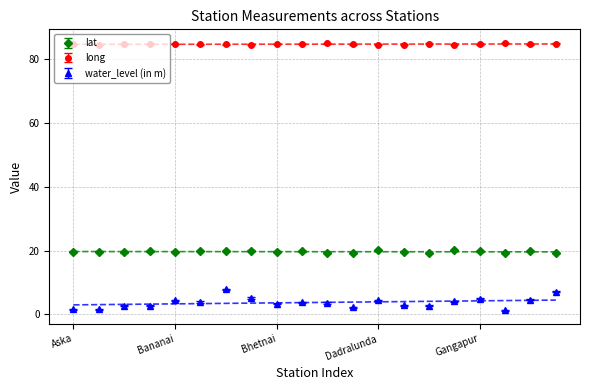

What is the value of the long point at the 2nd from the left?

84.4